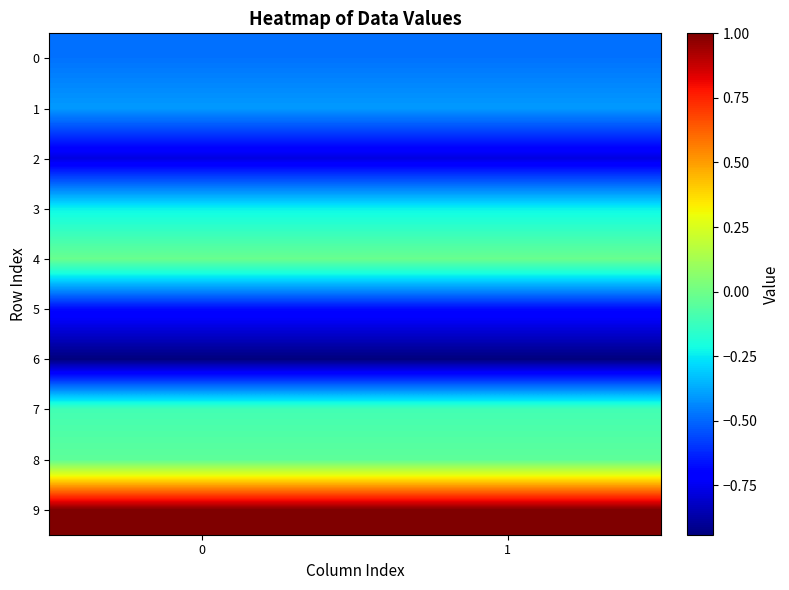

What is the maximum value shown in the chart?

1.0